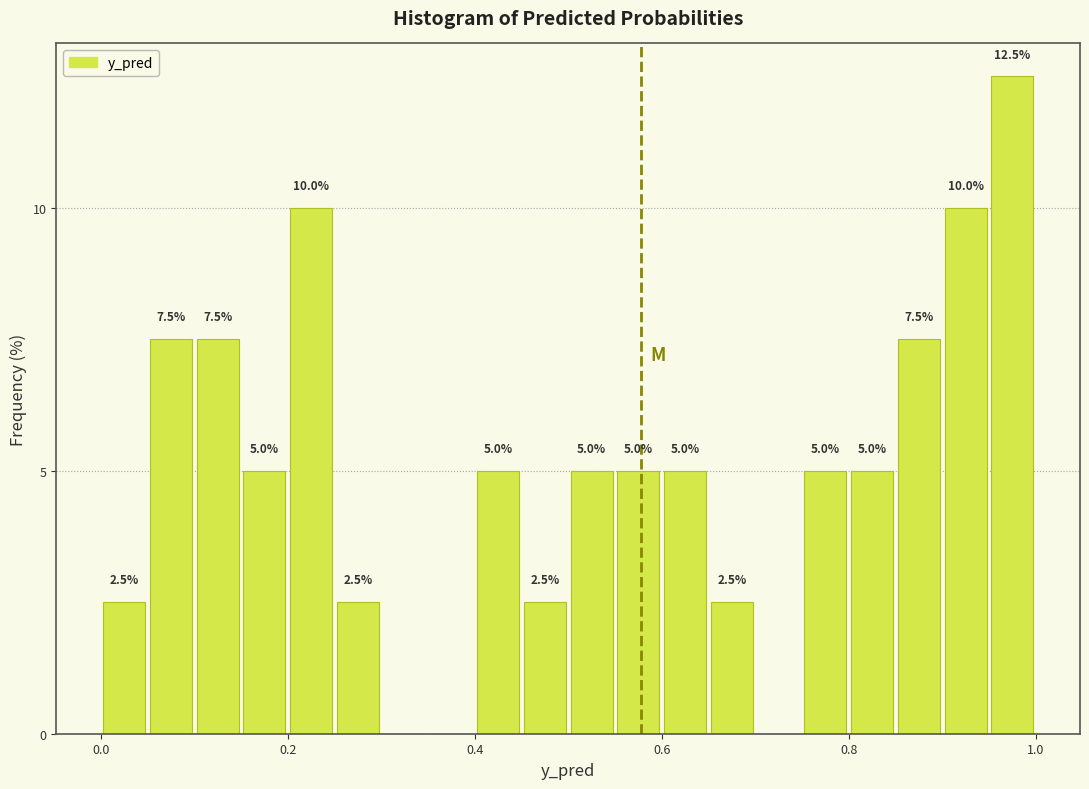

Read against the x-axis, roughly where is the centre of the tallest bar?

0.98